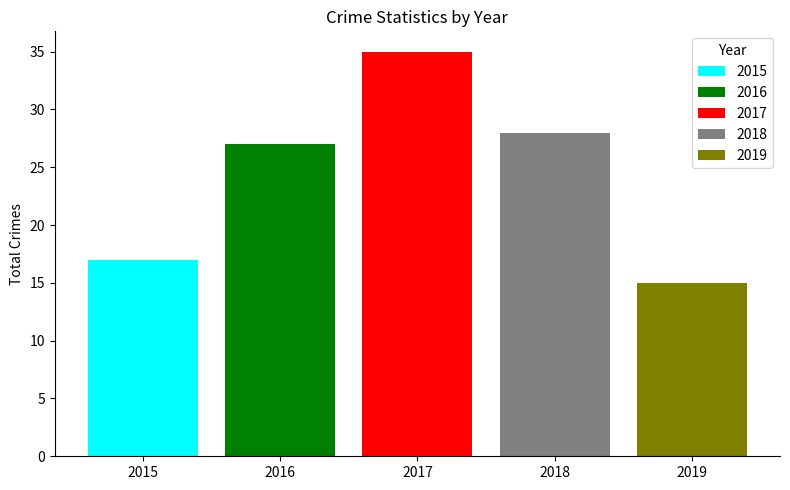

What is the approximate value of 2015 at 2017?

17